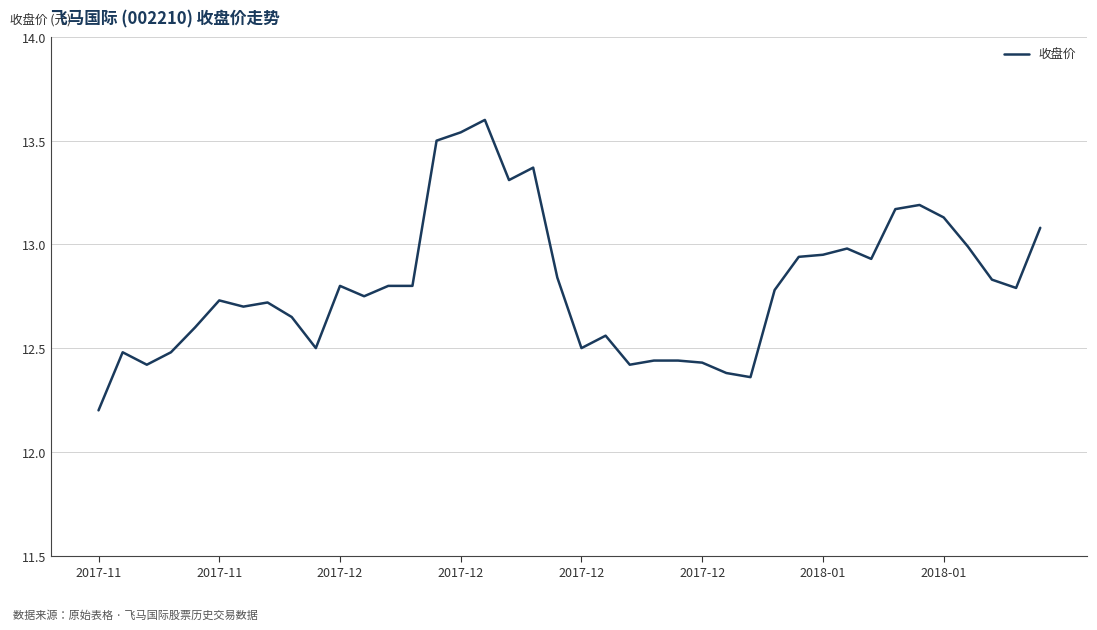

What is the difference between the maximum and minimum values?

1.4